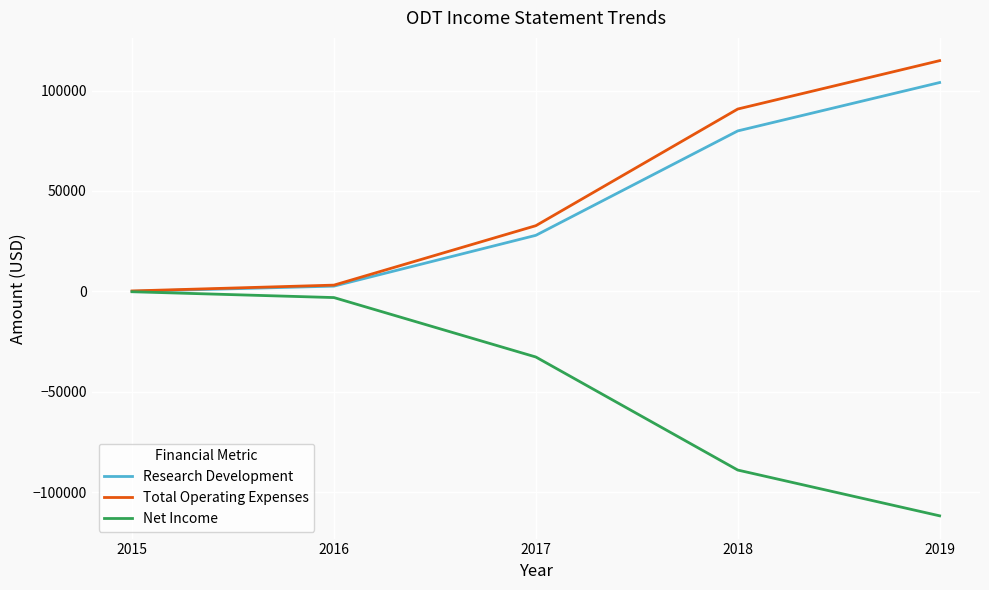

At which label does Research Development reach its peak?

2019